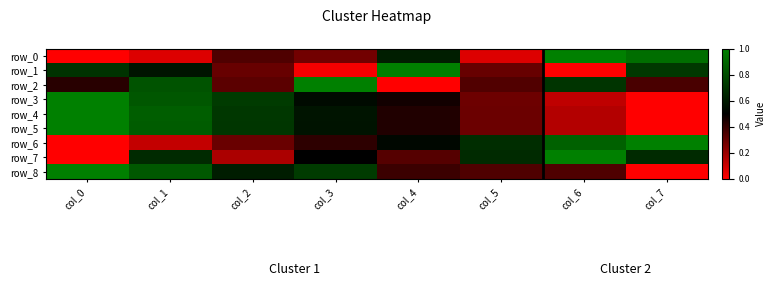

Rank the series by their maximum value, from lowest to highest.

row_0, row_1, row_2, row_3, row_4, row_5, row_6, row_7, row_8